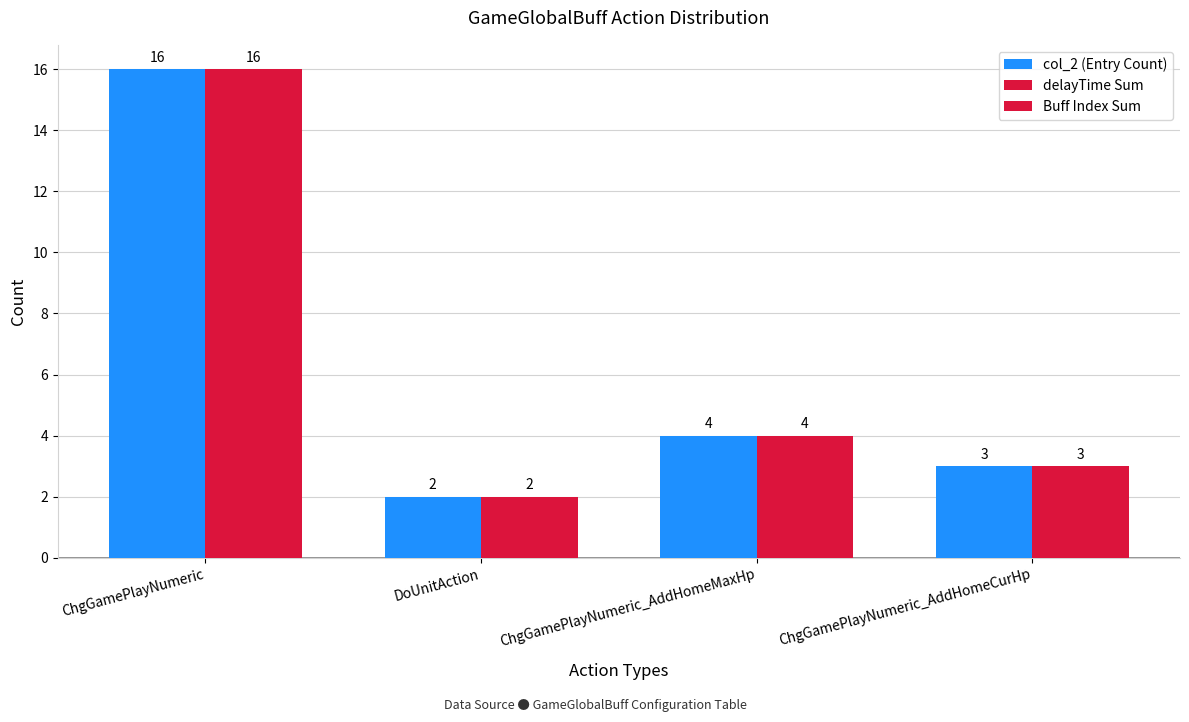

How many groups of bars are there?

4